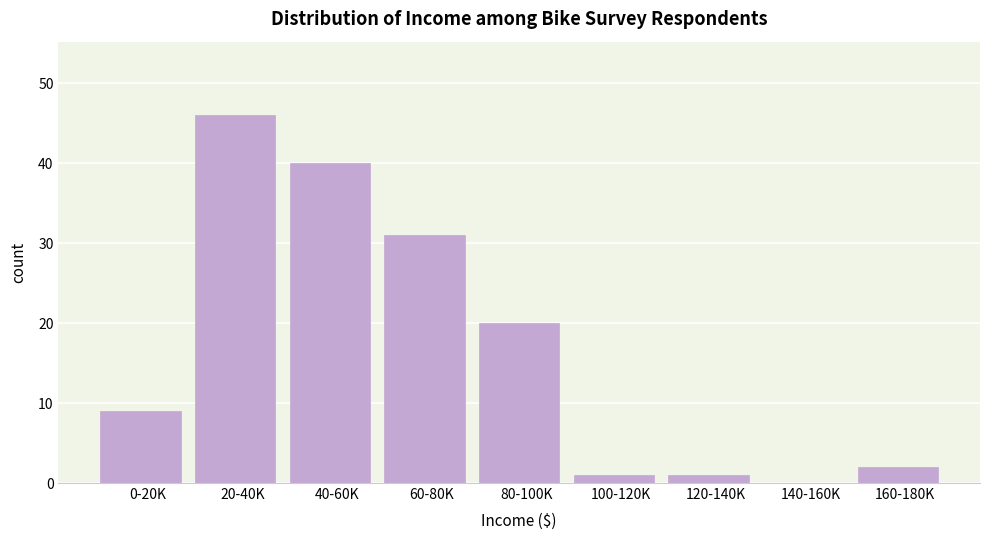

Reading right to left, list all the values displayed in this chart.

160-180K=2	140-160K=0	120-140K=1	100-120K=1	80-100K=20	60-80K=31	40-60K=40	20-40K=46	0-20K=9